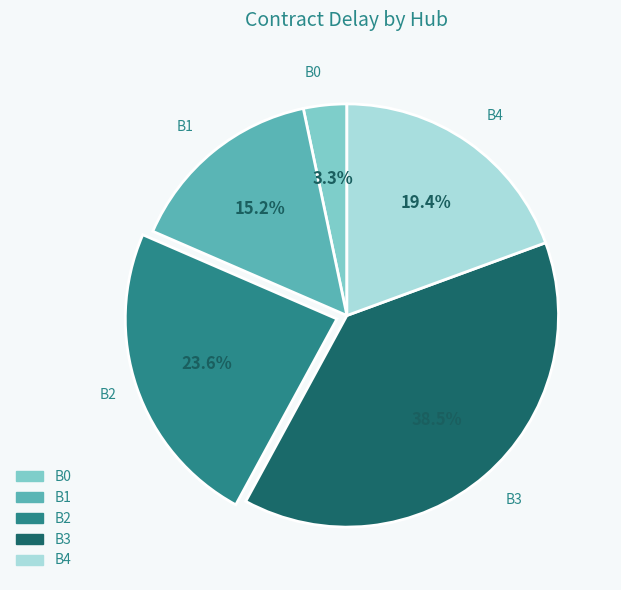

Is there a majority slice in this chart?

No